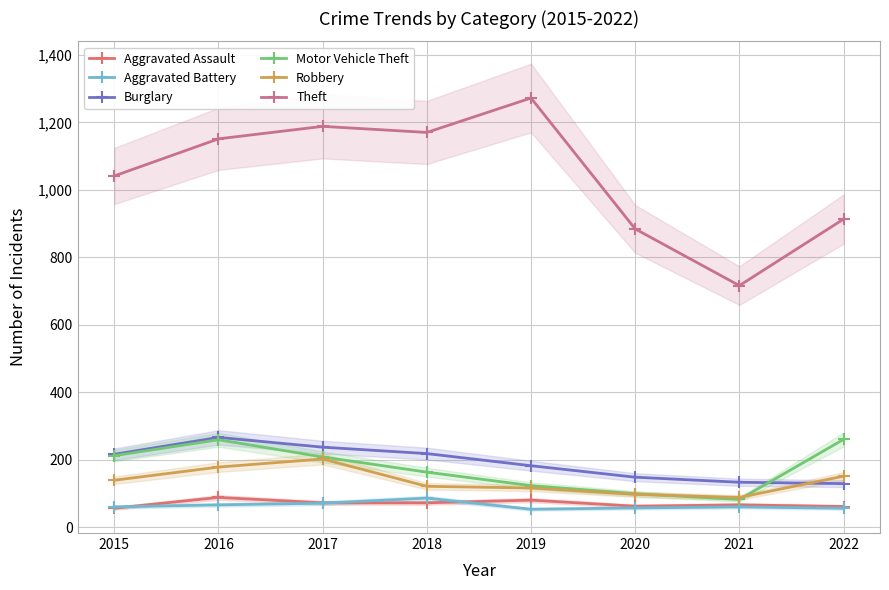

Where is the first local maximum for Burglary?

2016